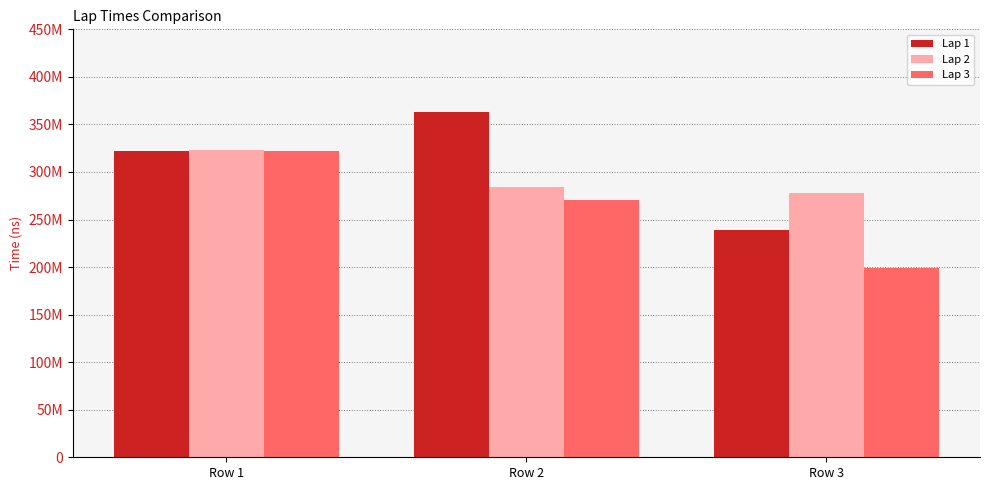

Are the bars horizontal?

No